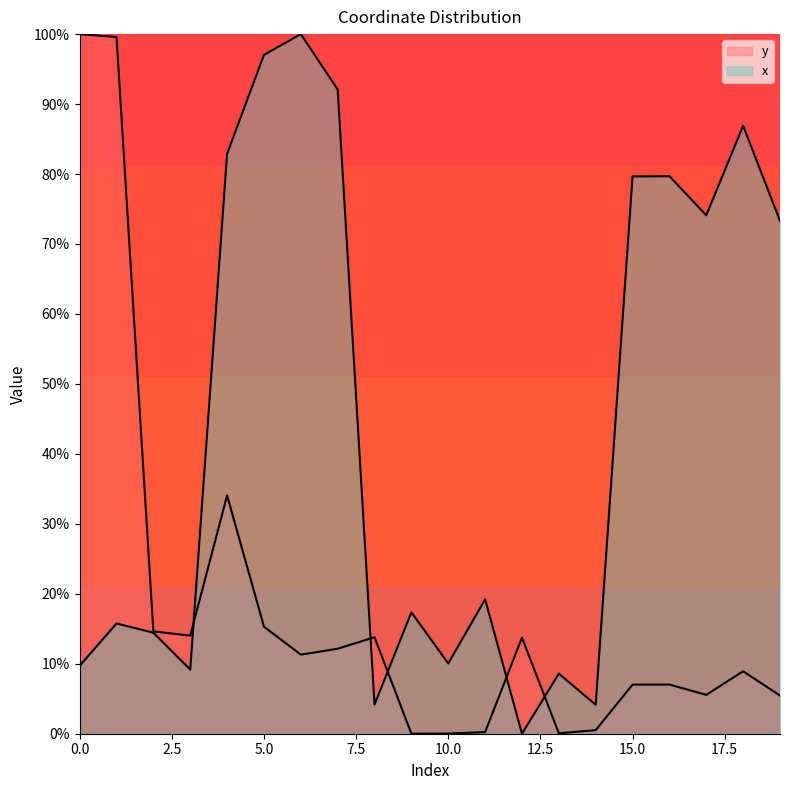

Does the chart display data point markers on the line(s)?

No